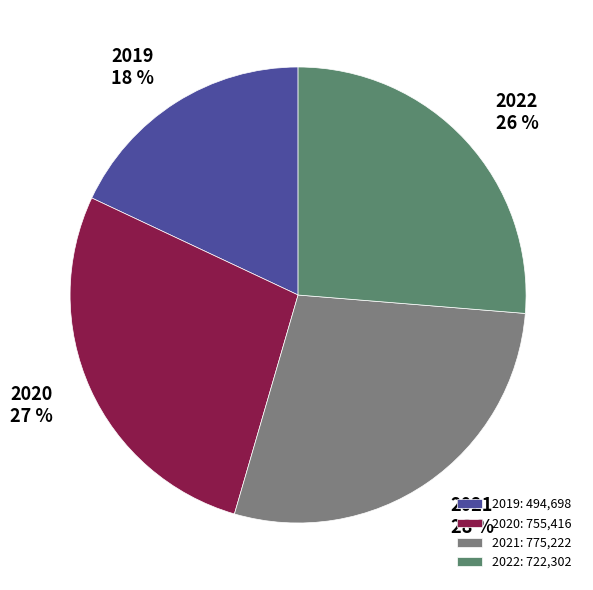

To the nearest percent, what is the average slice percentage?

25%